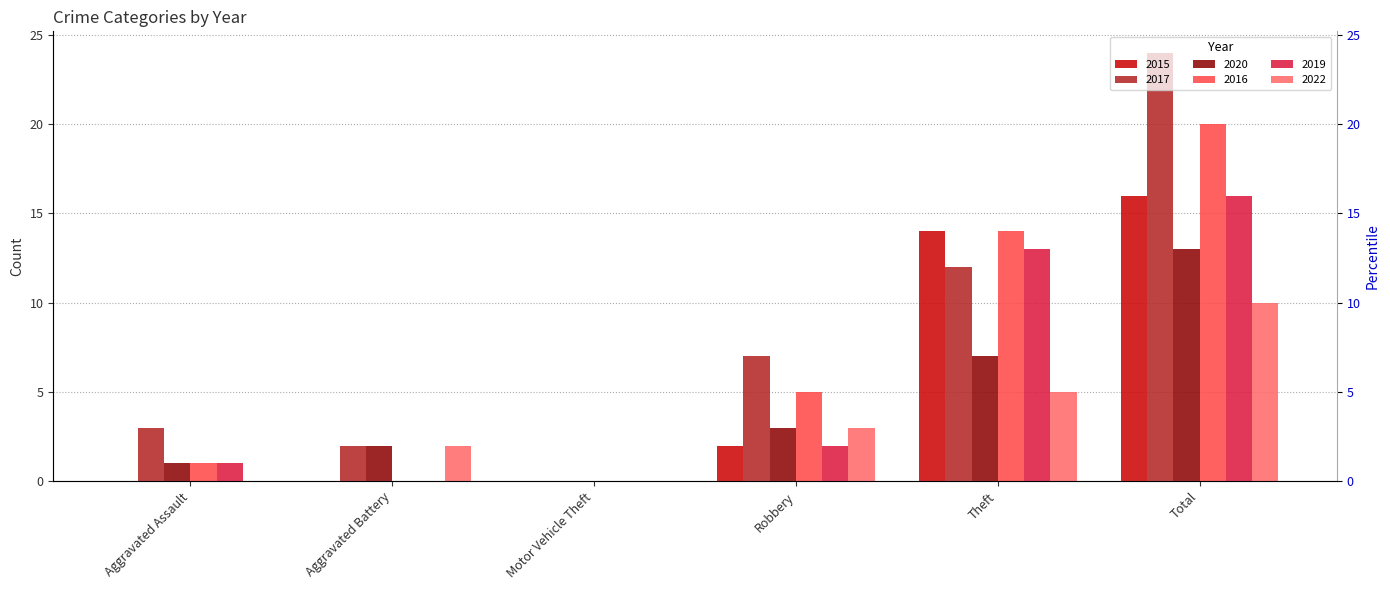

Reading right to left, extract all data points from this chart.

2015: 16	14	2	0	0	0
2017: 24	12	7	0	2	3
2020: 13	7	3	0	2	1
2016: 20	14	5	0	0	1
2019: 16	13	2	0	0	1
2022: 10	5	3	0	2	0